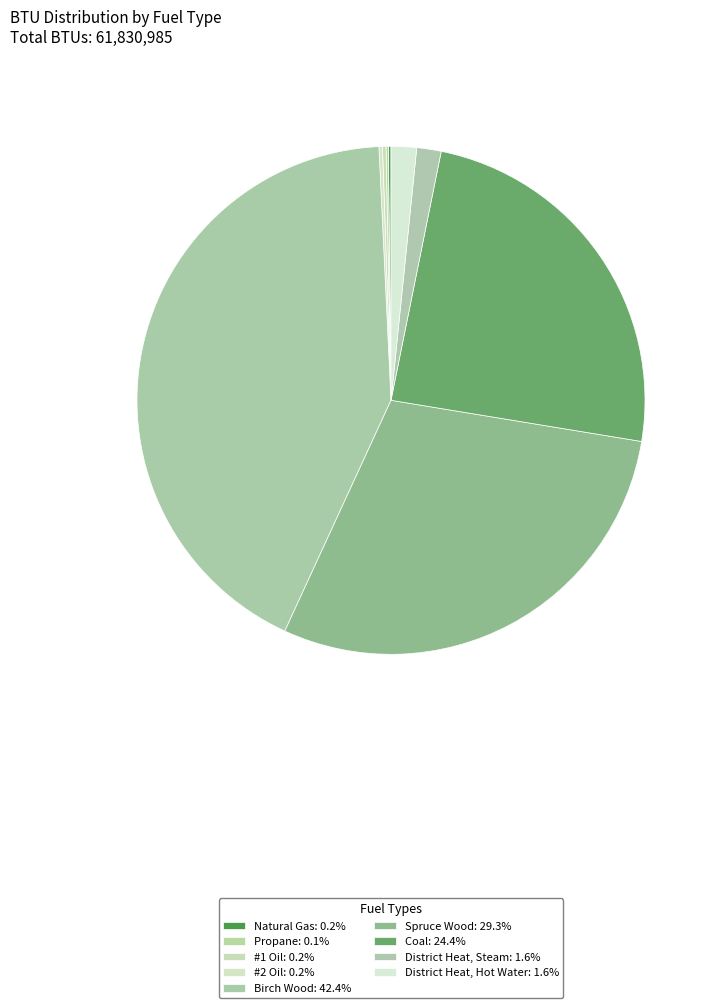

Is the sum of #2 Oil and Spruce Wood greater than half?

No